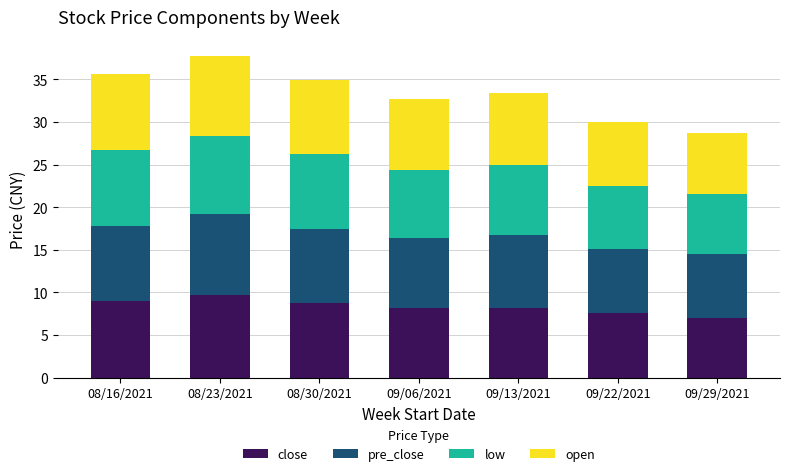

How many bars are there in total?

7